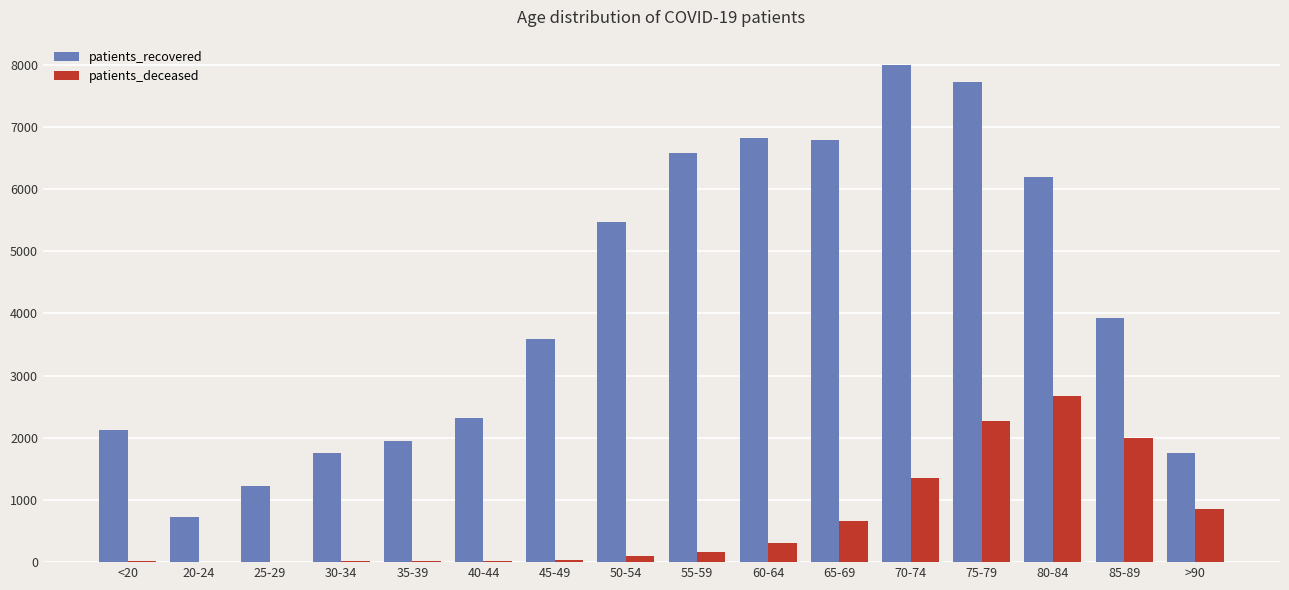

Does the chart contain stacked bars?

No